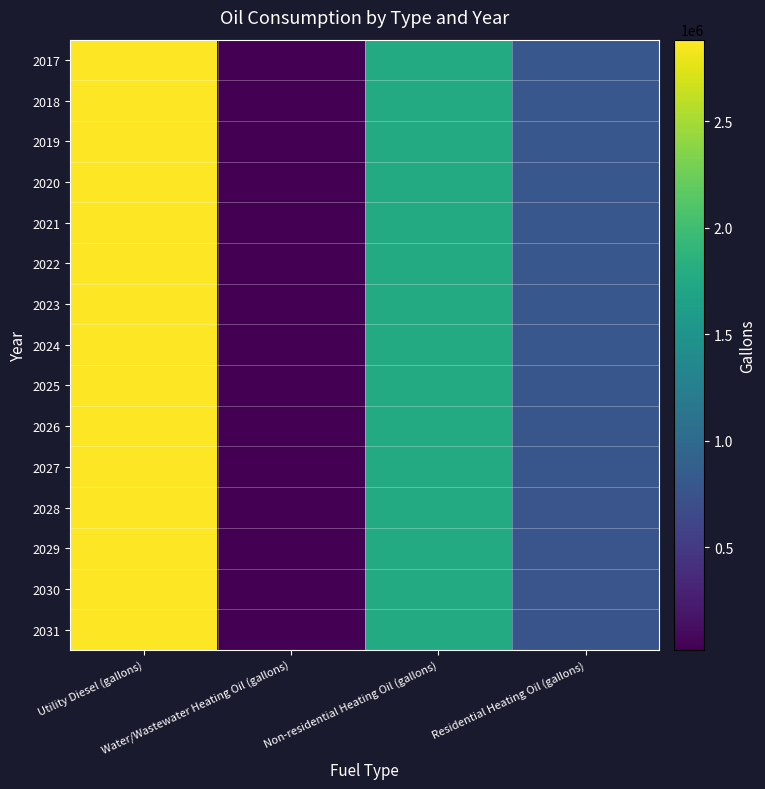

What is the total value across all series at Non-residential Heating Oil (gallons)?

26488203.8